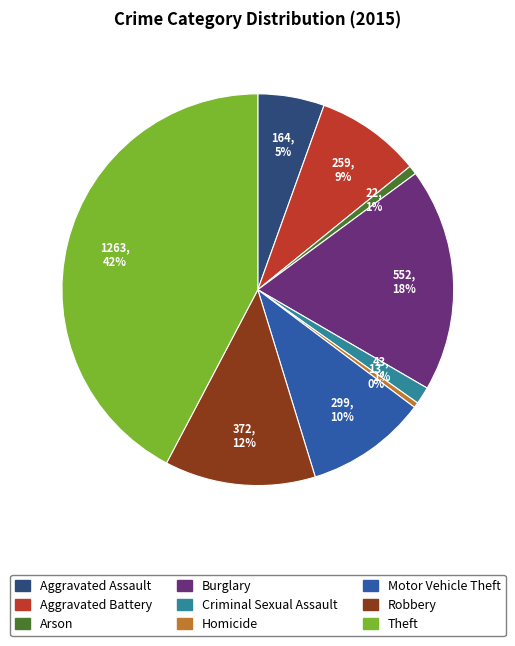

Is it true that Aggravated Battery is 1% of the pie?

False